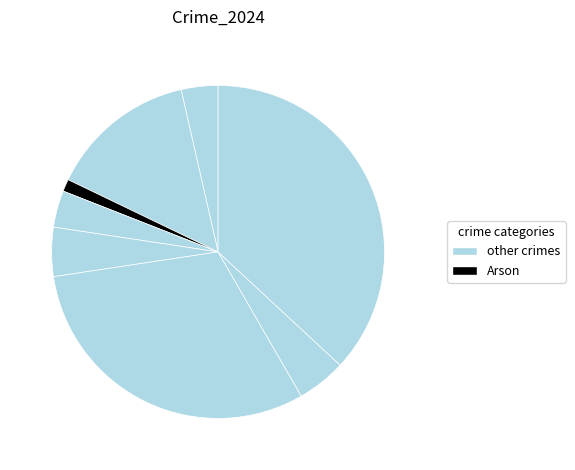

How many slices are in this pie chart?

8